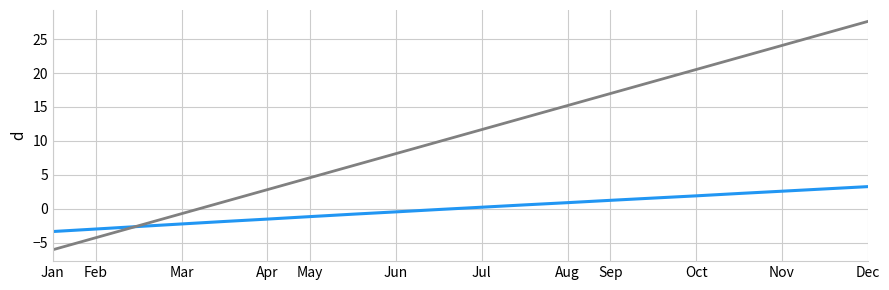

Is this an area chart (filled region under the line)?

No